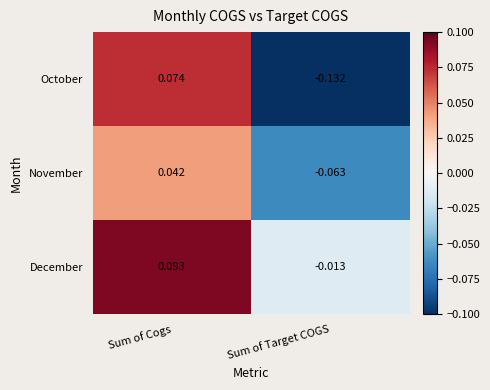

Rank the series by their average value, from lowest to highest.

October, November, December